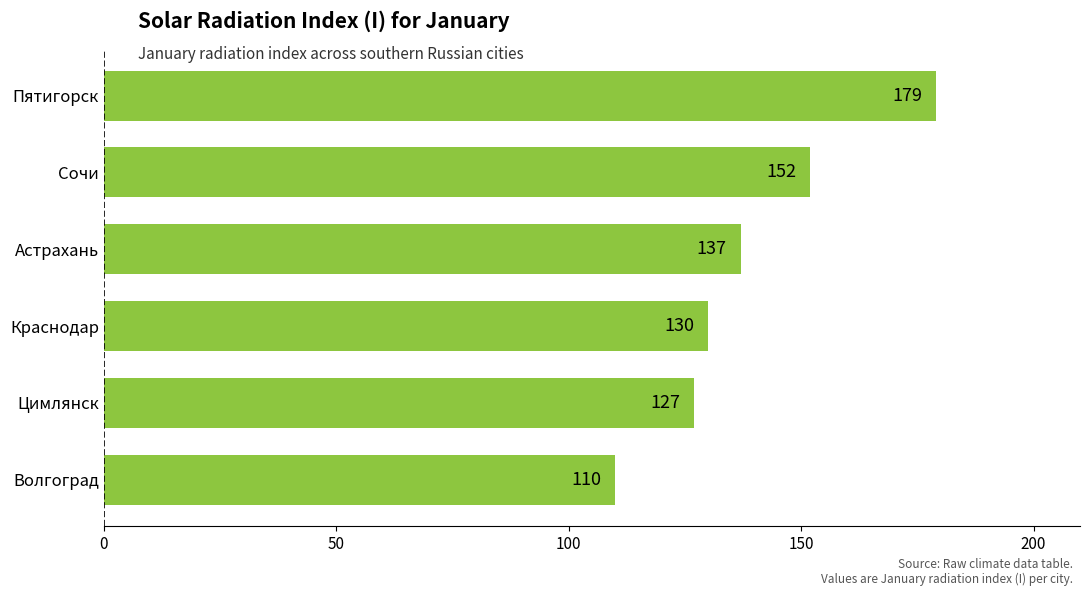

The chart shows a value of 179 at Пятигорск. True or false?

True